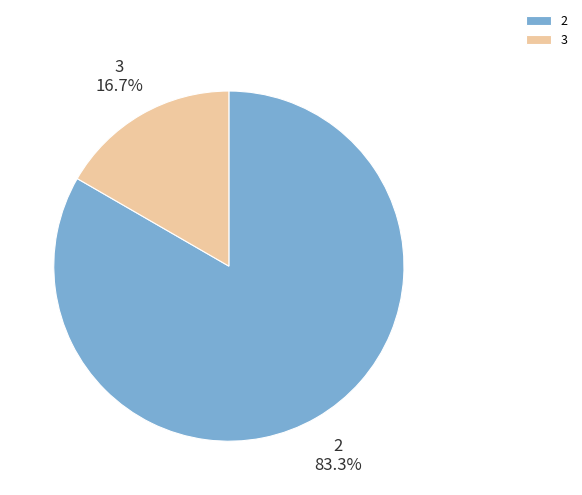

Is it true that 3 is 17% of the pie?

True